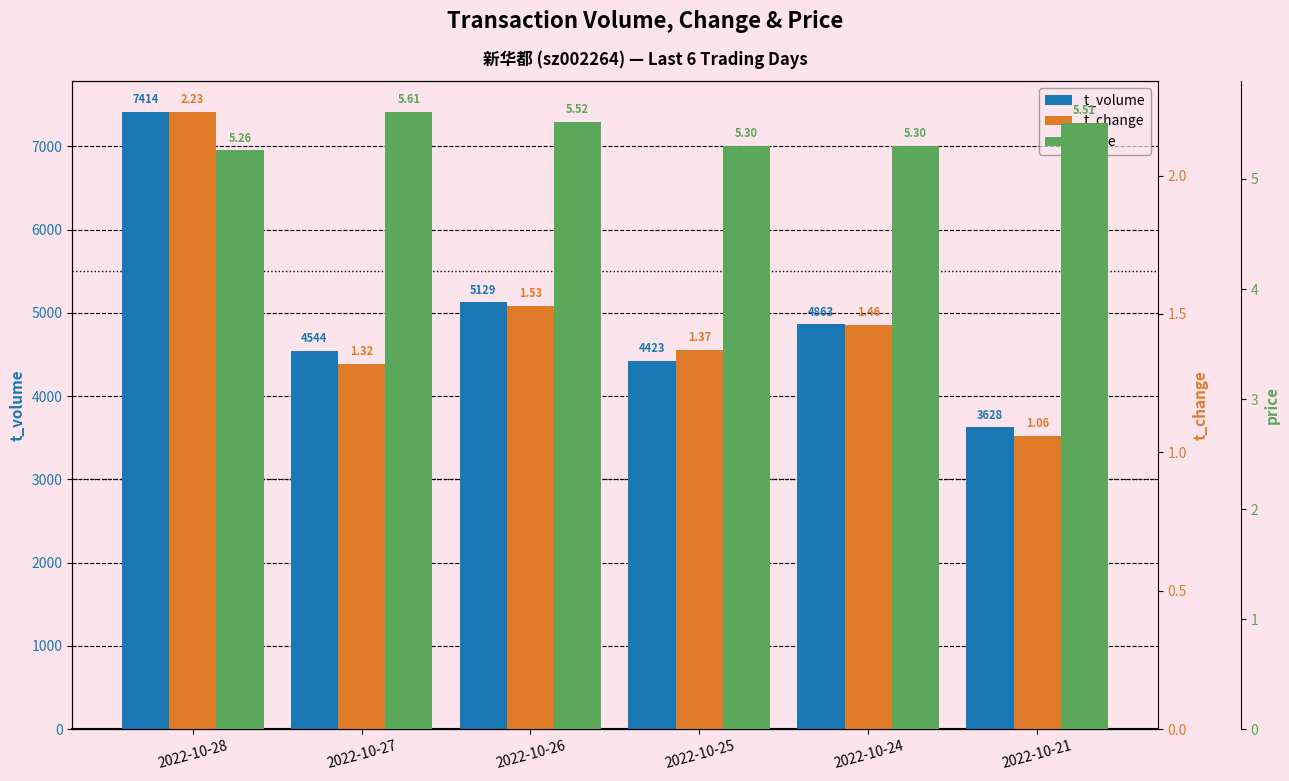

Reading left to right, list all the values displayed in this chart.

t_volume: 2022-10-28=7414.0	2022-10-27=4544.0	2022-10-26=5129.0	2022-10-25=4423.0	2022-10-24=4863.0	2022-10-21=3628.0
t_change: 2022-10-28=2.2	2022-10-27=1.3	2022-10-26=1.5	2022-10-25=1.4	2022-10-24=1.5	2022-10-21=1.1
price: 2022-10-28=5.3	2022-10-27=5.6	2022-10-26=5.5	2022-10-25=5.3	2022-10-24=5.3	2022-10-21=5.5